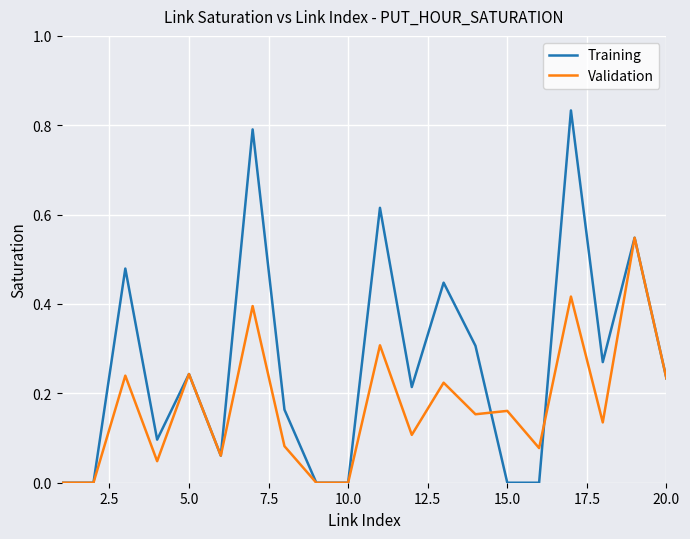

Which series has the largest total across all categories?

Training